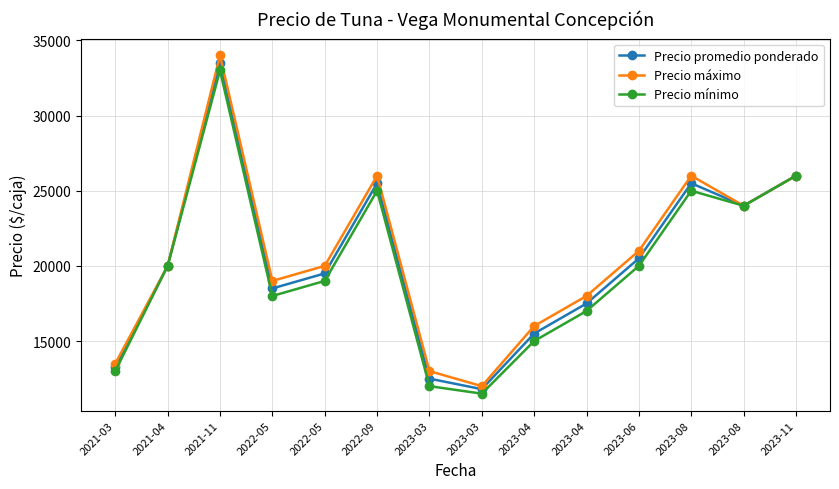

Which series has the largest total across all categories?

Precio máximo